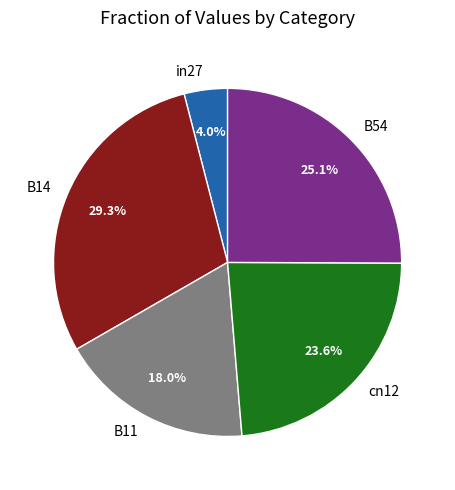

To the nearest percent, what percentage of the pie is cn12?

24%